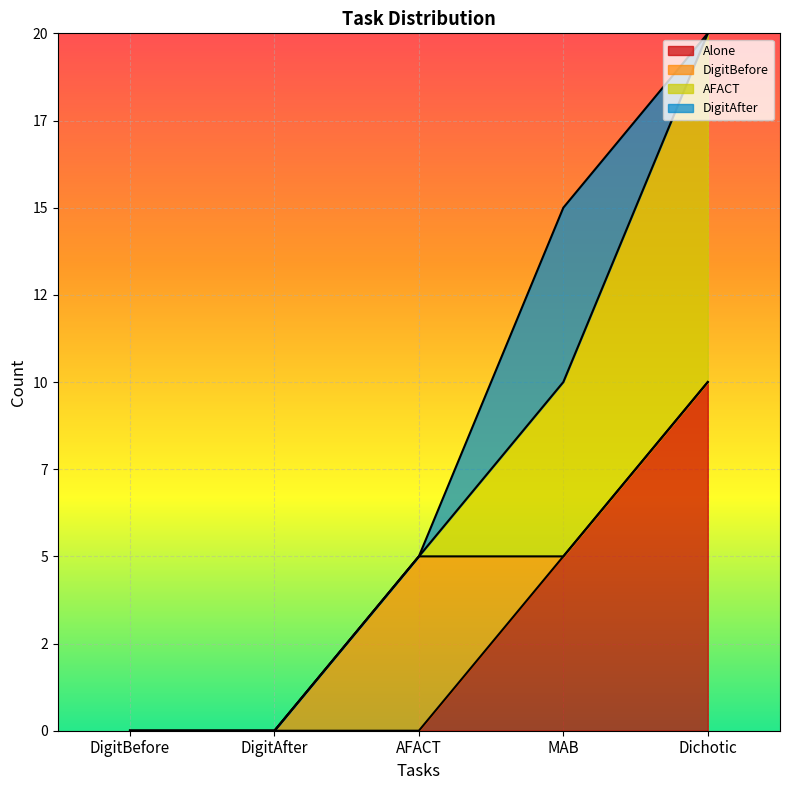

How many positive values does the DigitBefore series have?

1